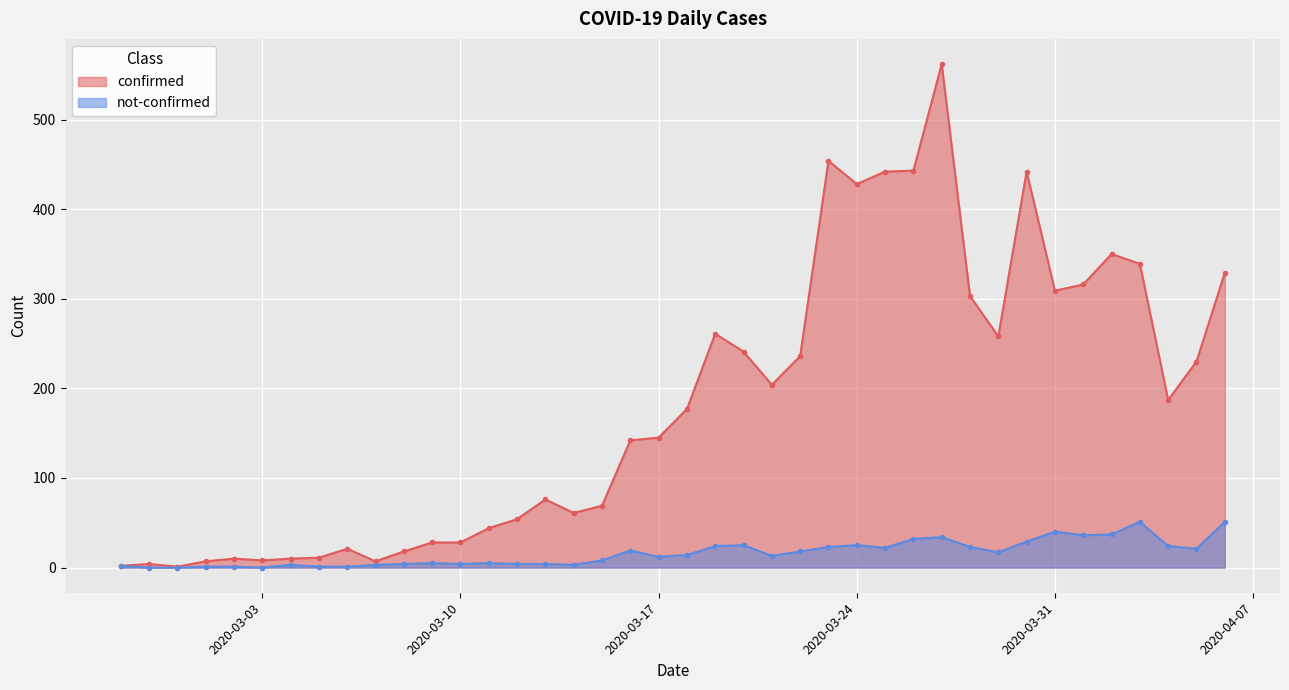

Between 2020-03-23 and 2020-04-02, which is larger?

2020-03-23